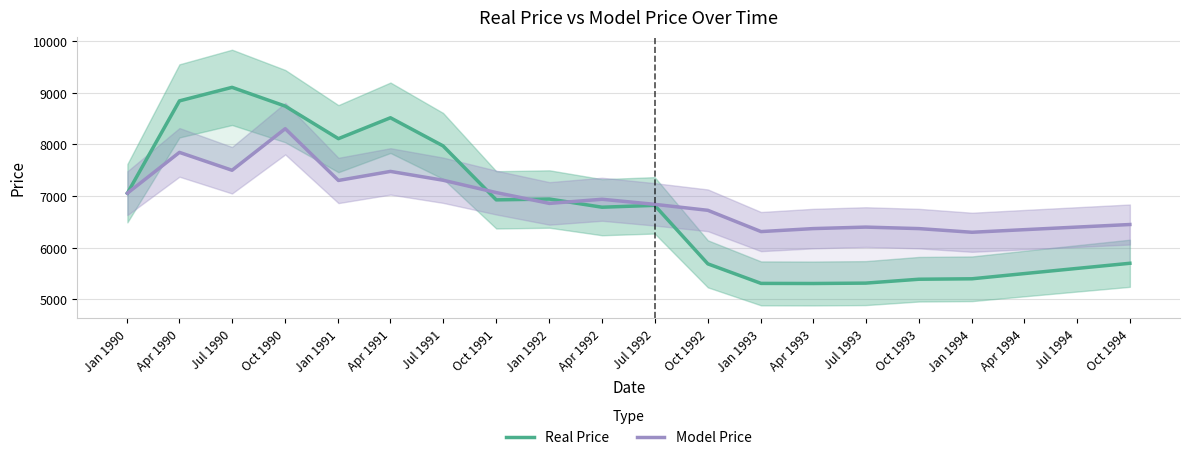

Reading left to right, transcribe all the data shown in this chart.

Real Price: 7056.0	8841.9	9103.8	8740.5	8111.0	8515.4	7971.3	6926.9	6943.0	6784.7	6820.7	5688.9	5310.8	5308.8	5316.1	5391.1	5400.0	5500.0	5600.0	5700.0
Model Price: 7056.0	7845.6	7500.0	8303.7	7302.4	7477.4	7306.8	7068.0	6858.2	6938.5	6840.3	6724.8	6313.2	6371.0	6399.9	6370.9	6300.0	6350.0	6400.0	6450.0